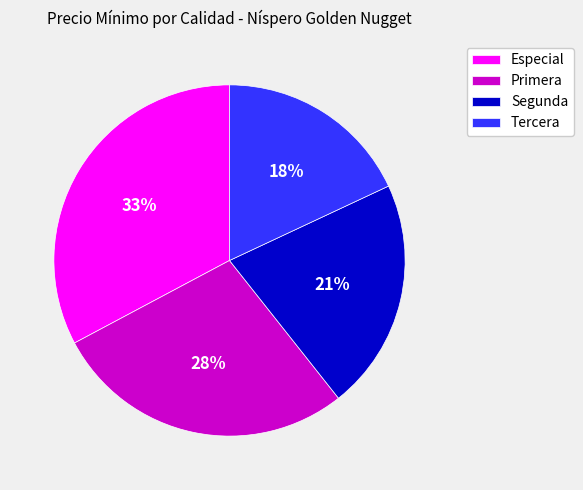

To the nearest percent, what is the difference between the Primera and Especial slice percentages?

5%